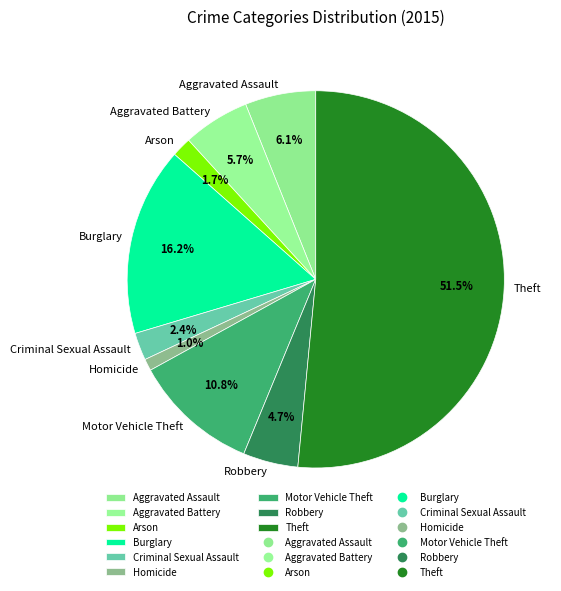

To the nearest percent, what percentage of the pie is Criminal Sexual Assault?

2%